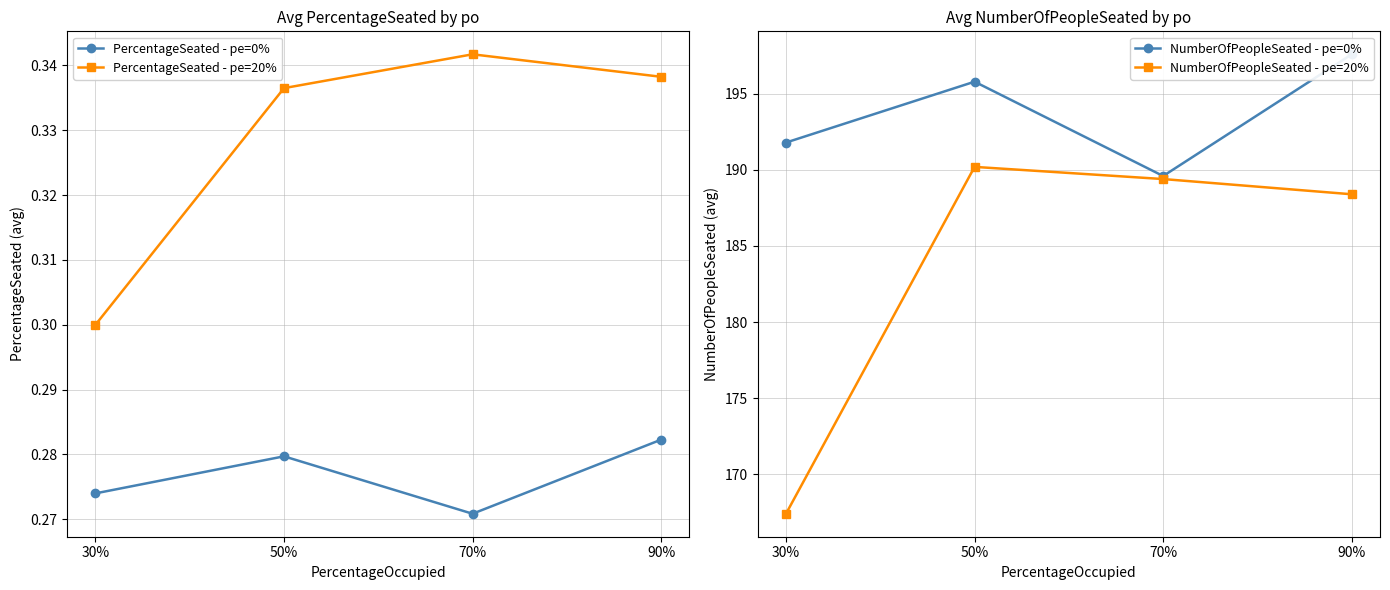

What is the highest value of the NumberOfPeopleSeated - pe=0% series?

197.6